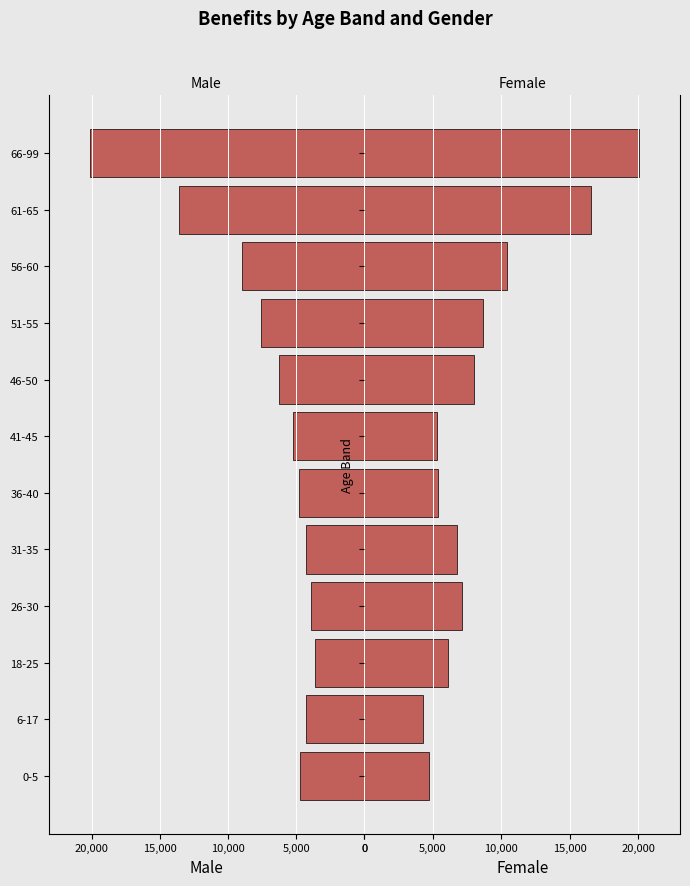

True or false: Female has a value of 9284 at 26-30.

False